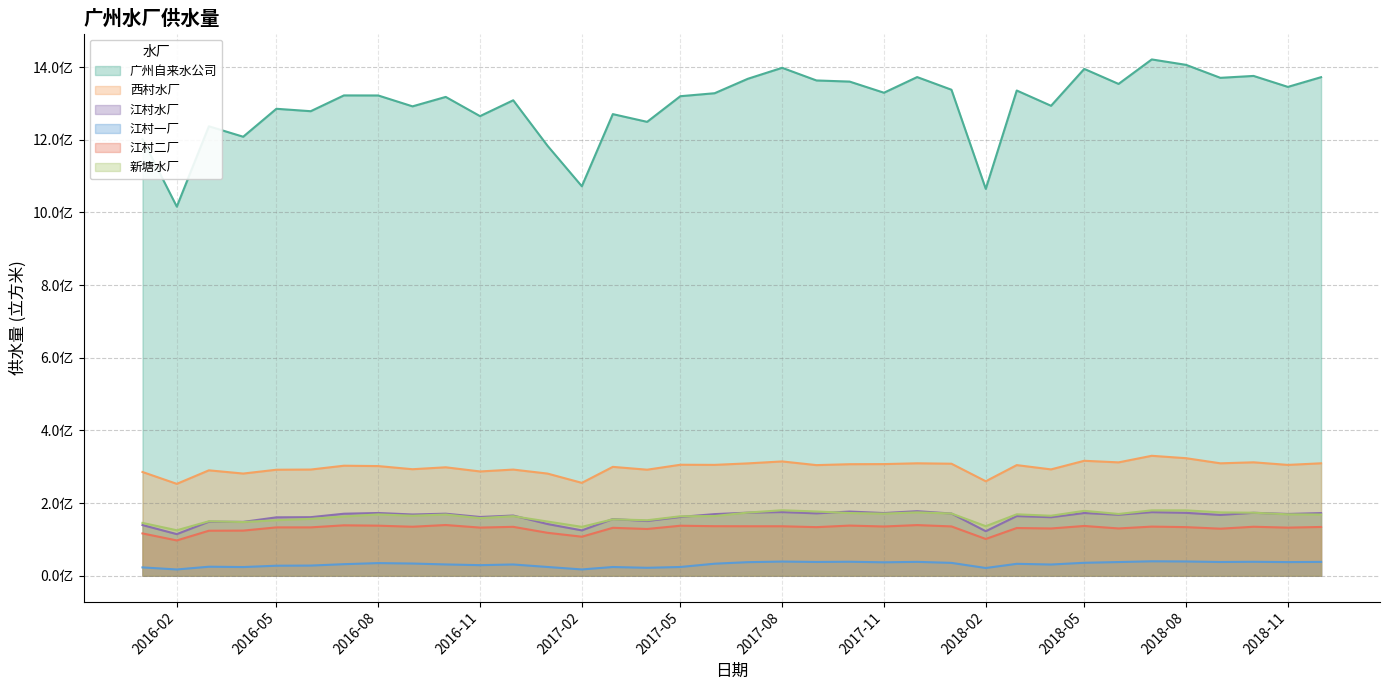

At which category is the sum across all series the highest?

43282